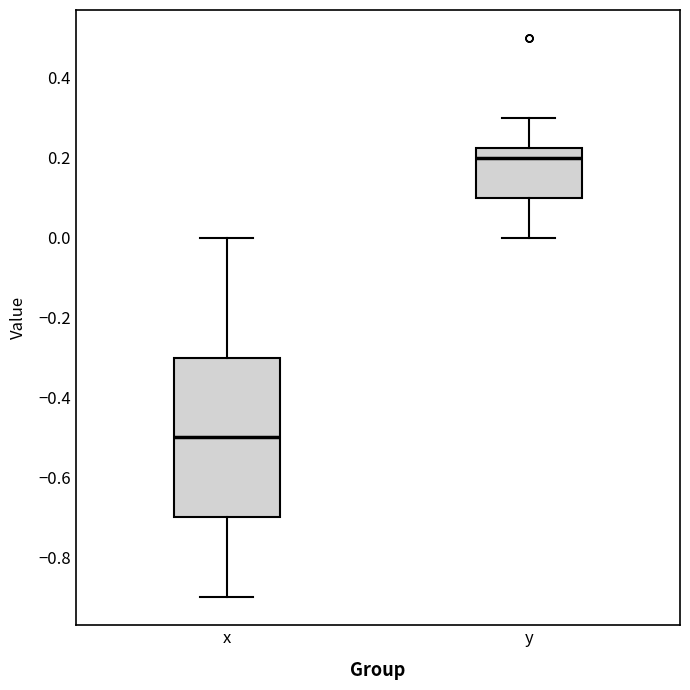

Where is the lower edge of the box for x on the y-axis? The values are not printed on the chart, so give them approximately, as read against the axis.

-0.70